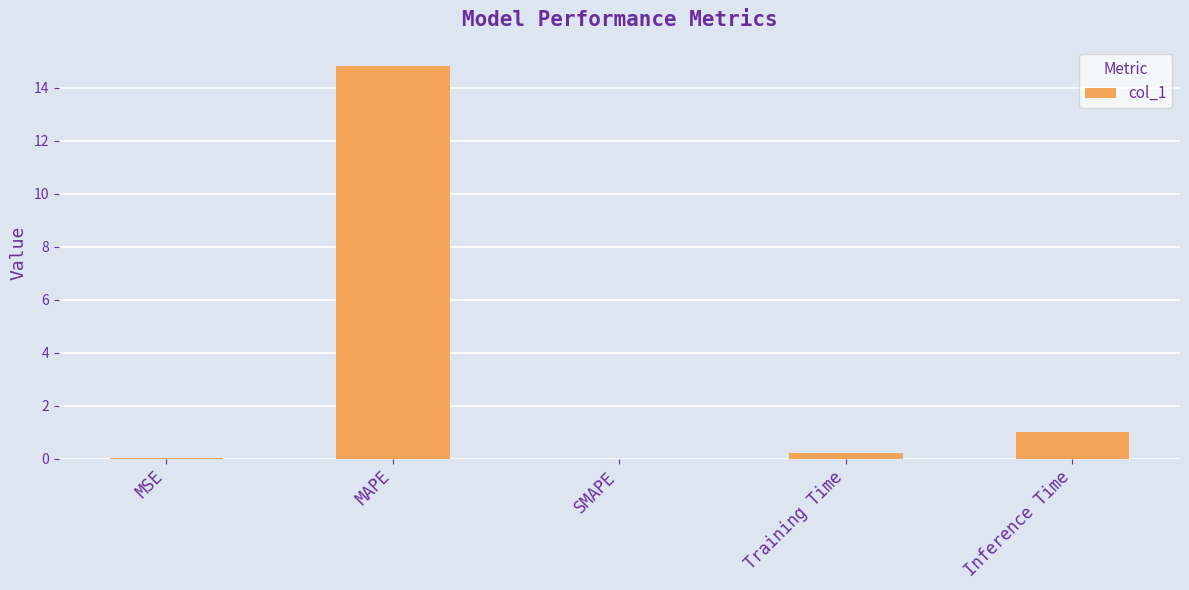

What is the maximum value shown in the chart?

14.8